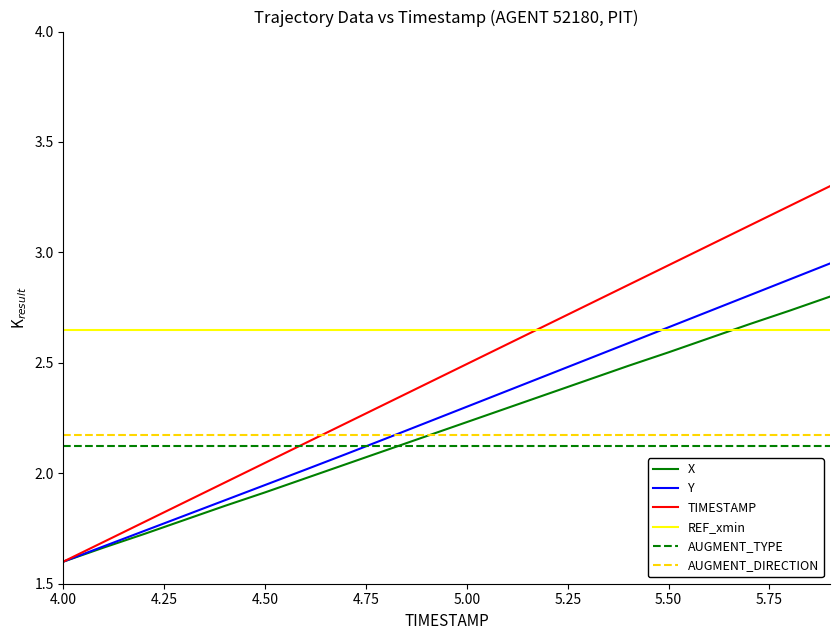

What is the smallest value displayed?

1.6